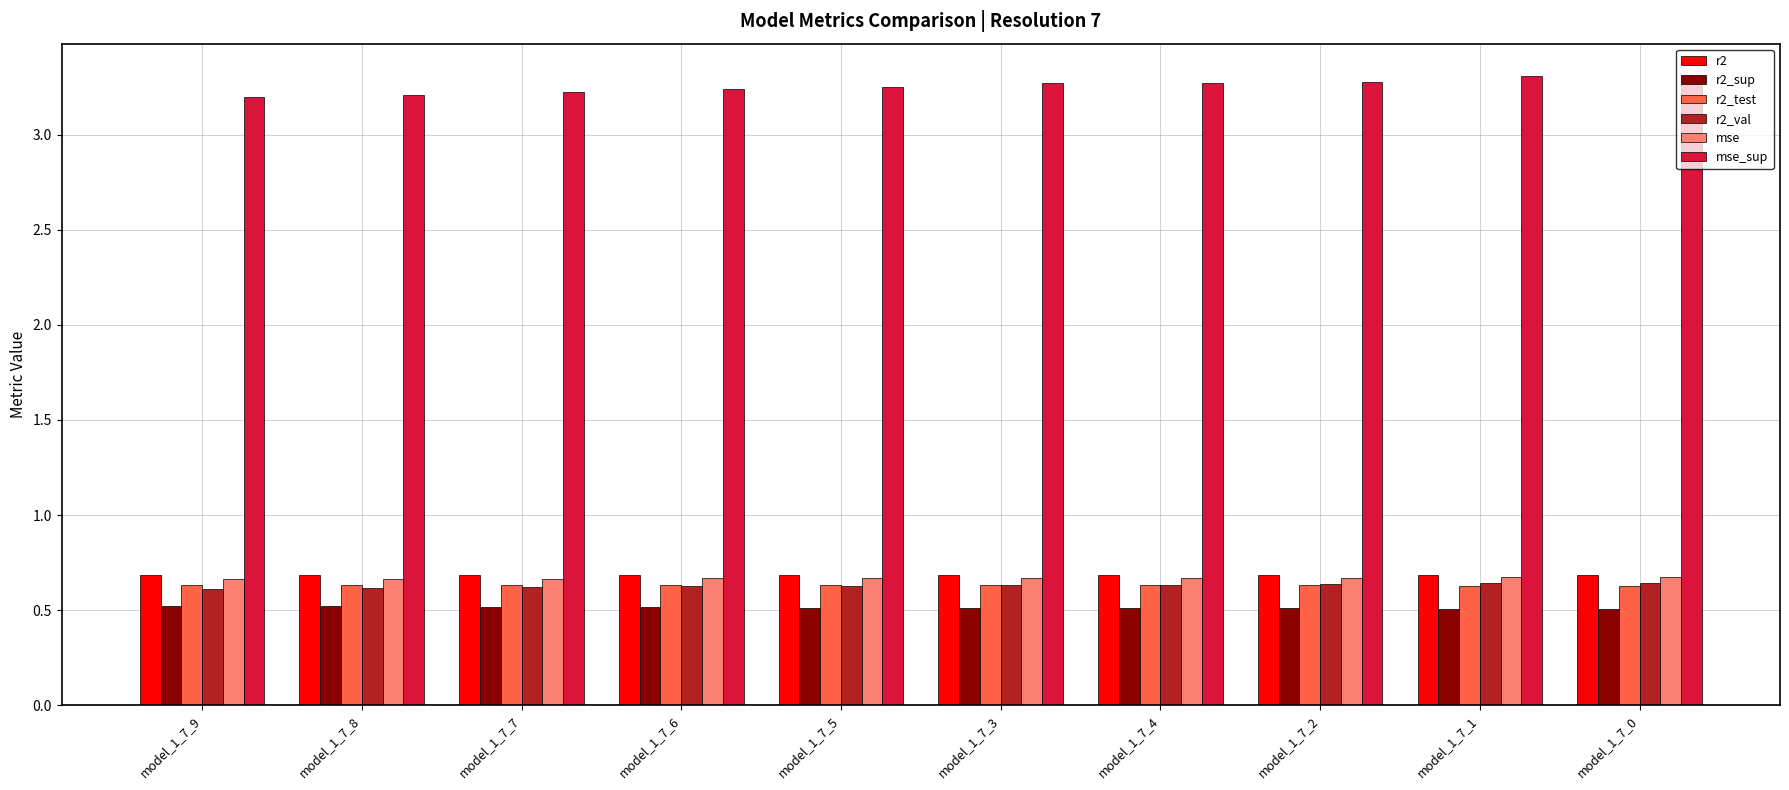

At how many categories does at least one series exceed 3?

10